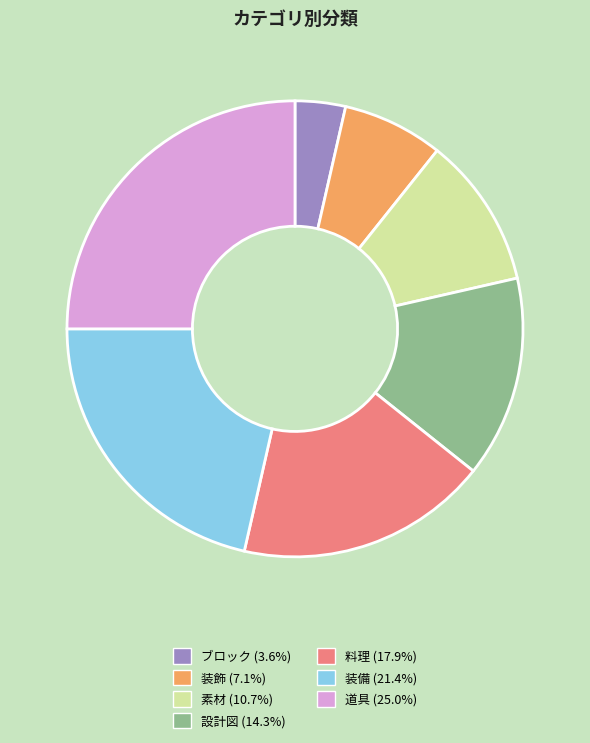

Combined, do 装飾 and 道具 account for over 50%?

No